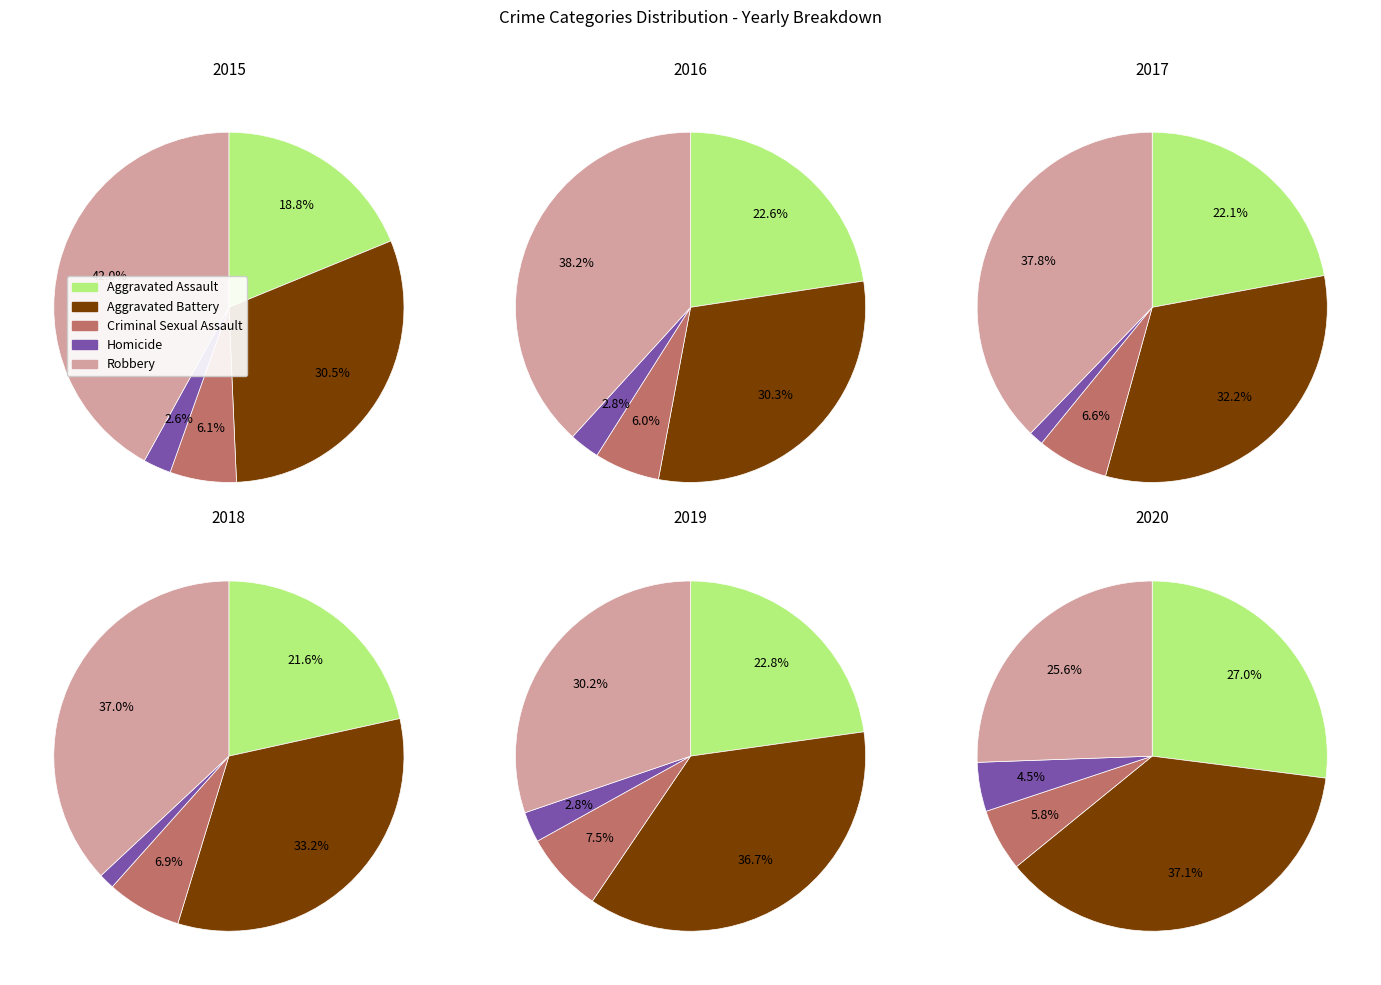

To the nearest percent, what portion does Homicide represent?

1%